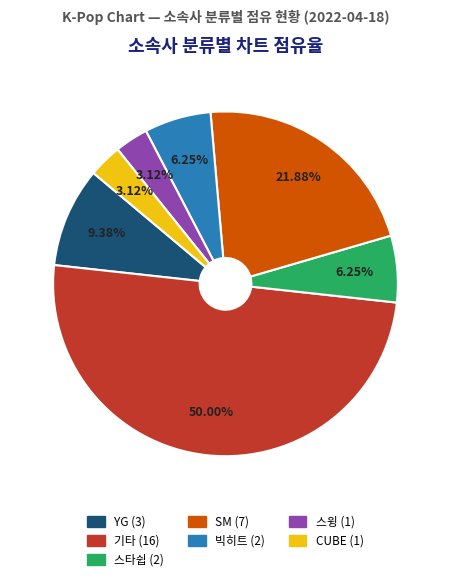

Is SM the majority of the pie?

No